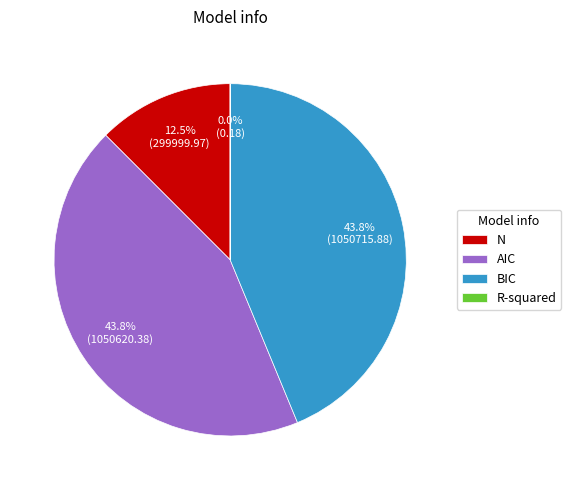

Between BIC and R-squared, which is larger?

BIC